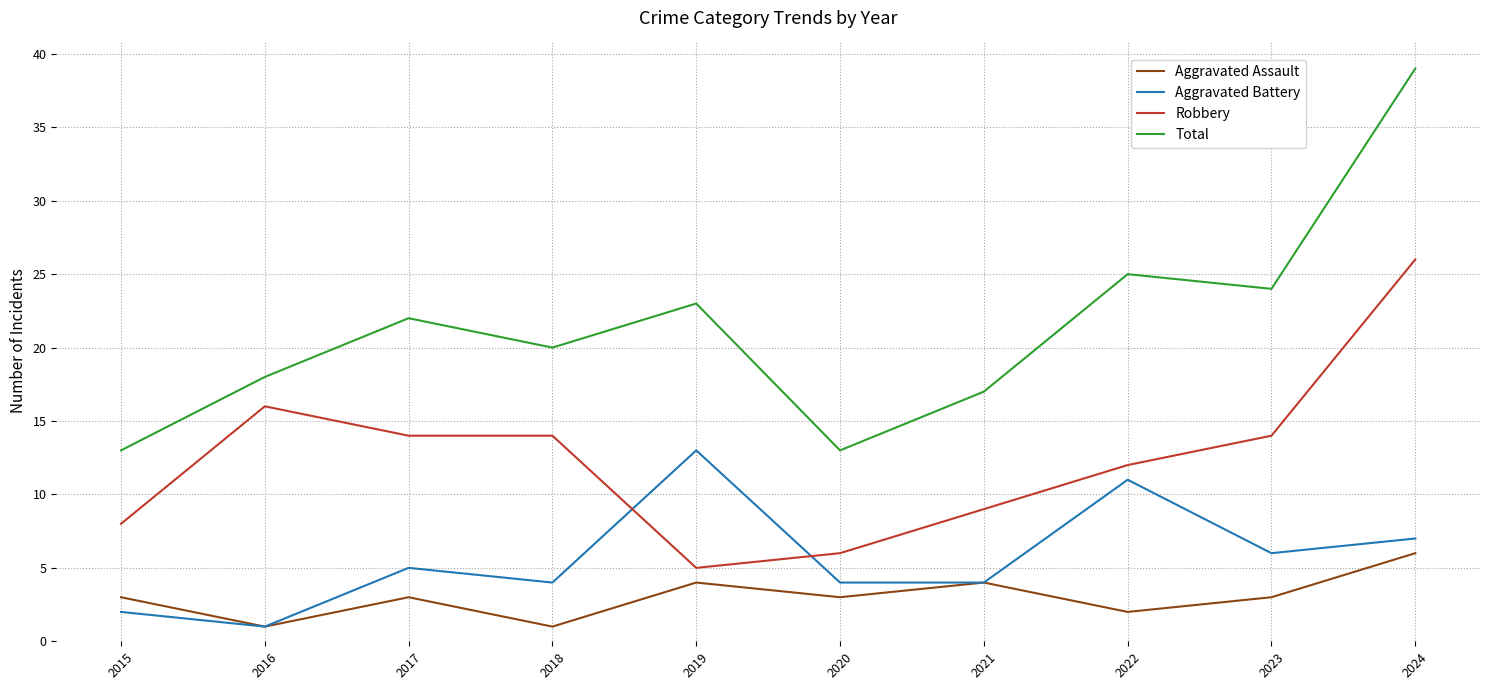

What is the highest value of the Robbery series?

26